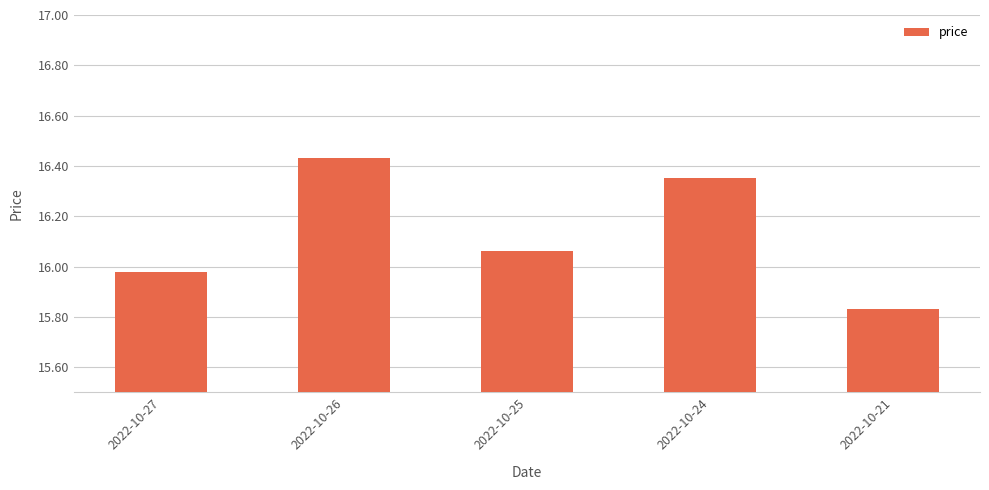

What is the sum of the values at 2022-10-24 and 2022-10-26?

32.8